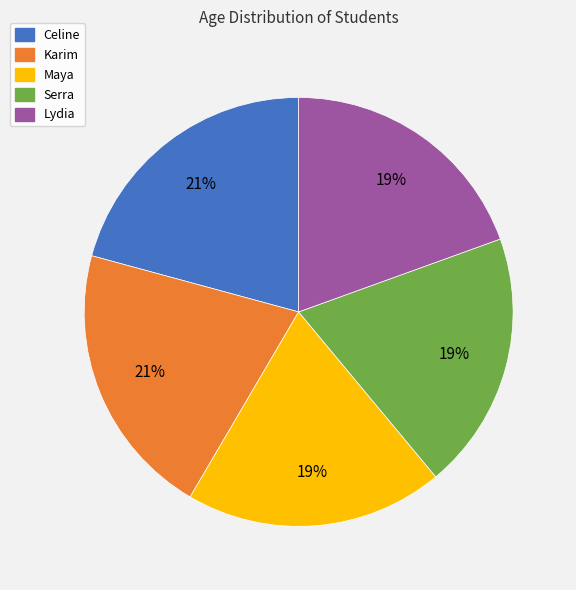

The Maya slice represents 19% of the pie. True or false?

True